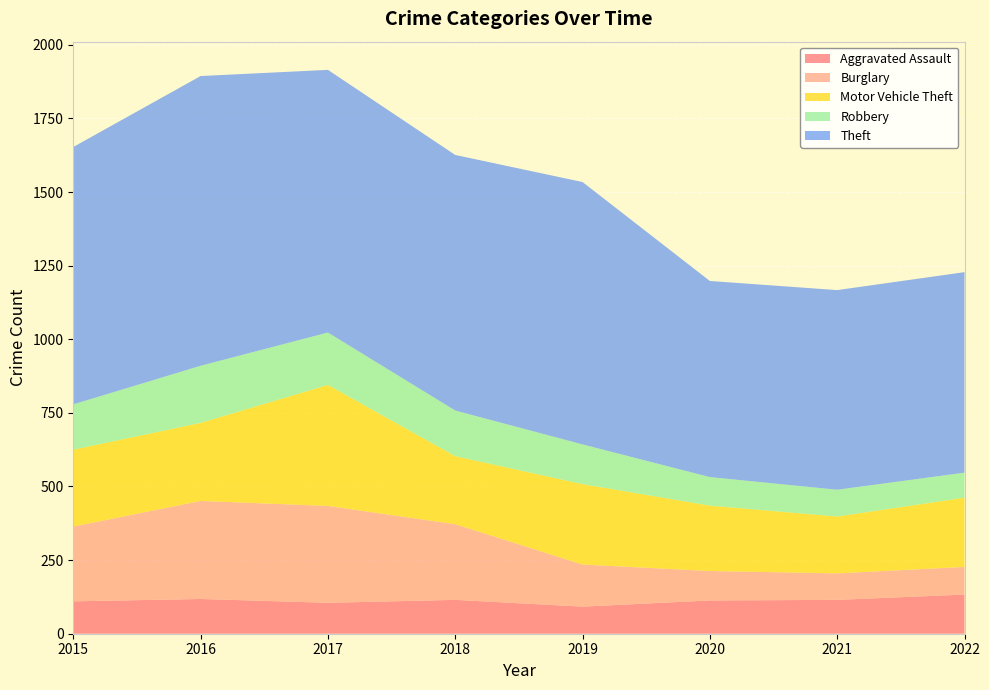

Reading right to left, what are all the values shown in this chart?

Aggravated Assault: 133	115	113	92	115	105	118	110
Burglary: 94	90	100	143	257	329	333	254
Motor Vehicle Theft: 235	193	222	273	231	411	265	261
Robbery: 85	91	97	135	155	178	194	154
Theft: 681	678	666	891	868	892	984	874